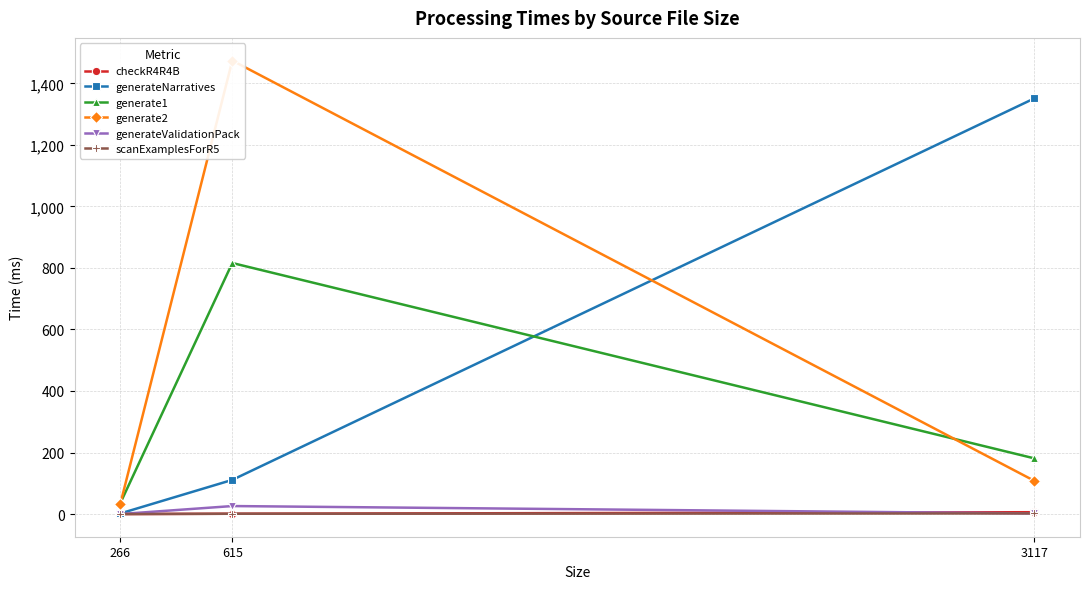

What is the value of the scanExamplesForR5 point at the 2nd from the left?

1